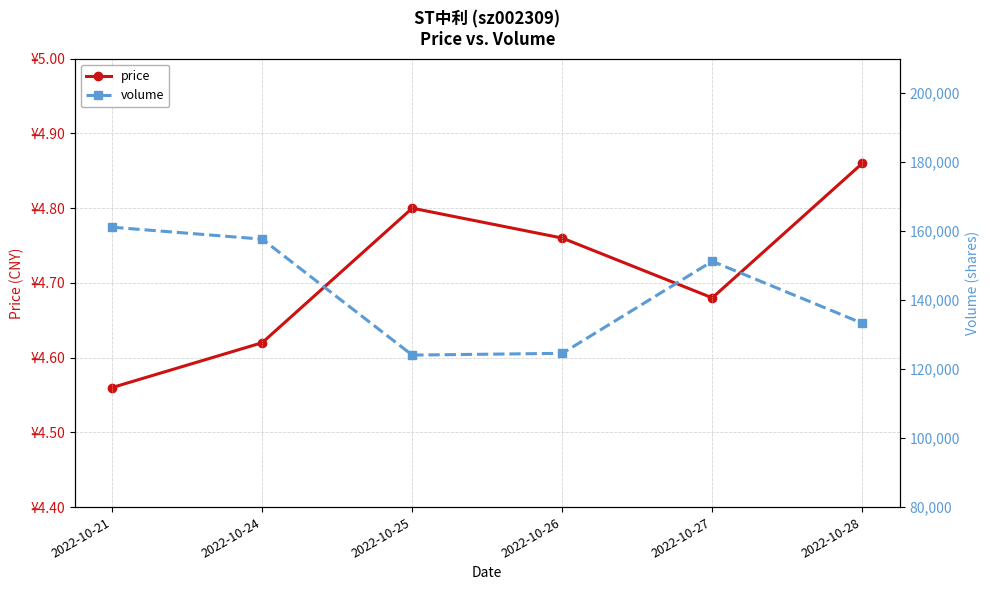

In price, how many points are lower than both neighbors (excluding endpoints)?

1